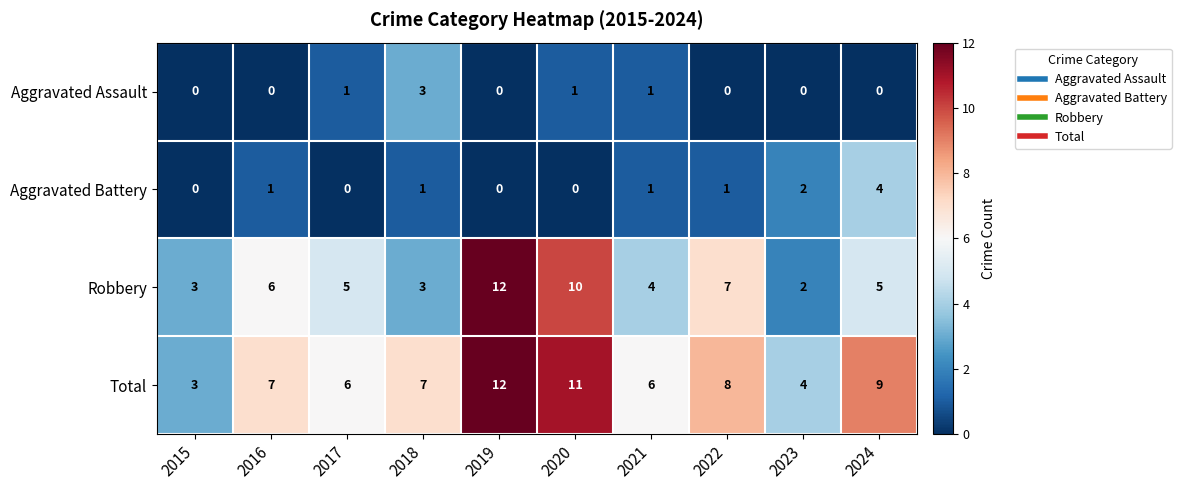

Read the Robbery value at 2015, to the nearest 5.

5